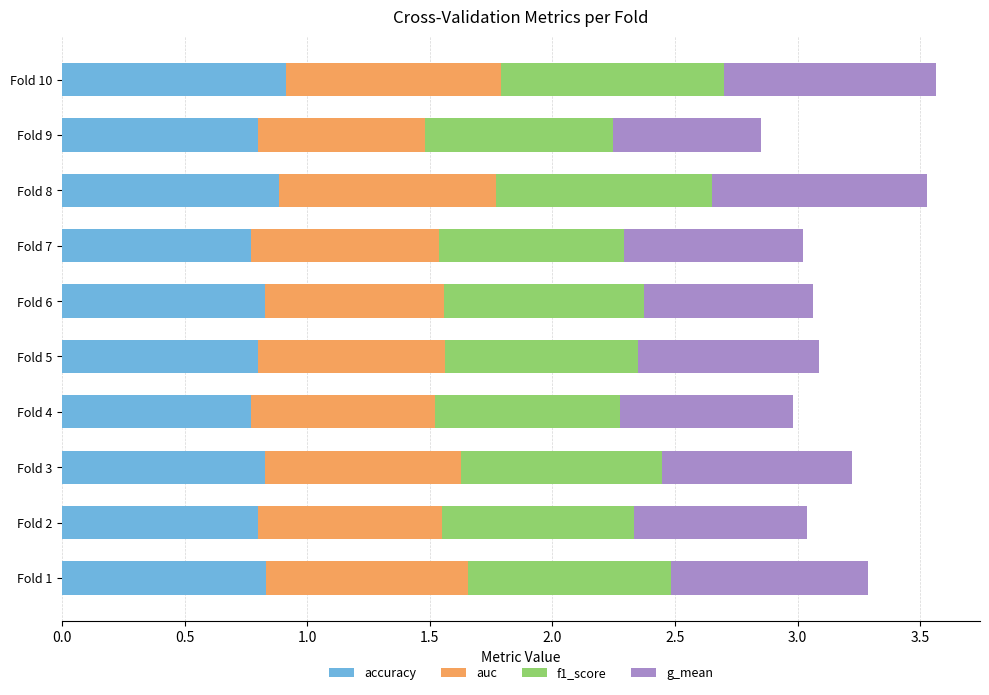

What is the total value across all series at Fold 9?

2.9